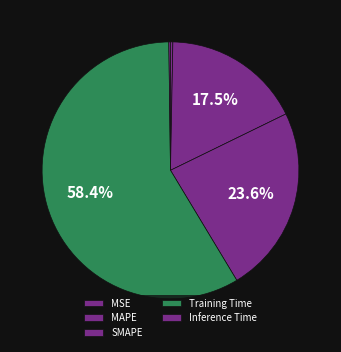

Does any single category account for the majority?

Yes